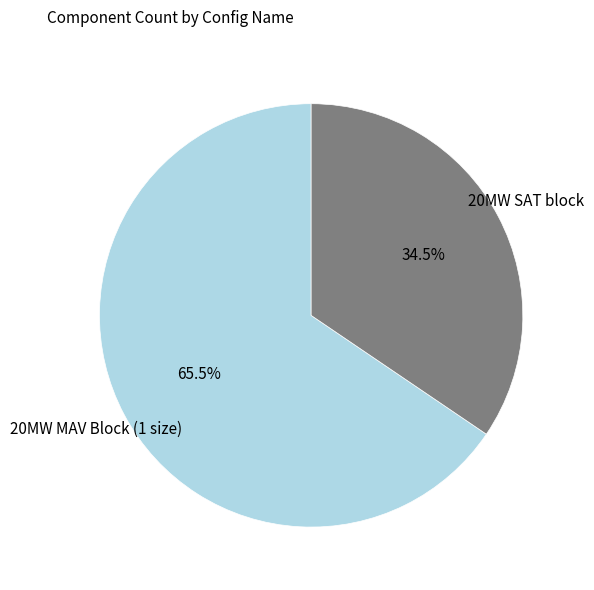

Is there any slice that represents more than half of the pie?

Yes